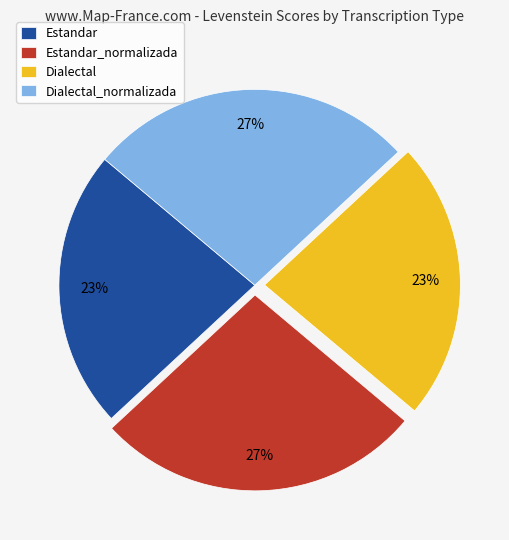

To the nearest percent, what is the difference between the largest and smallest slice percentages?

4%